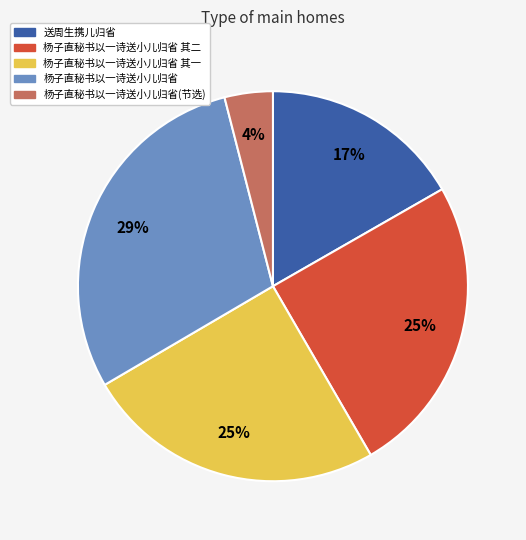

To the nearest percent, what is the difference between the largest and smallest slice percentages?

25%